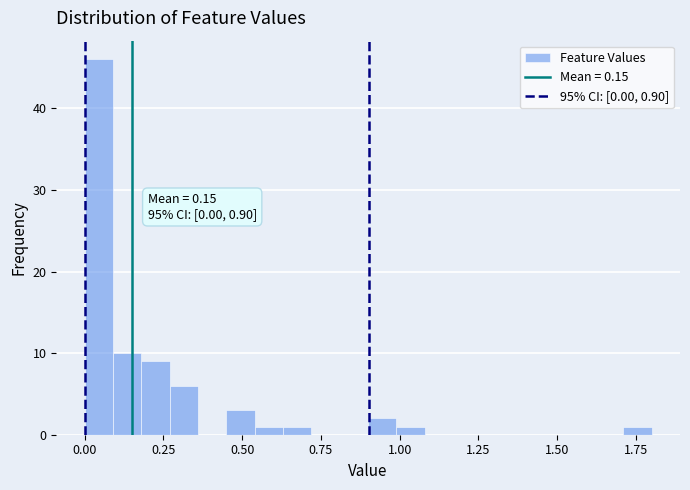

Around what value on the x-axis is the tallest bar? Give the approximate position of its centre, as read against the axis.

0.05